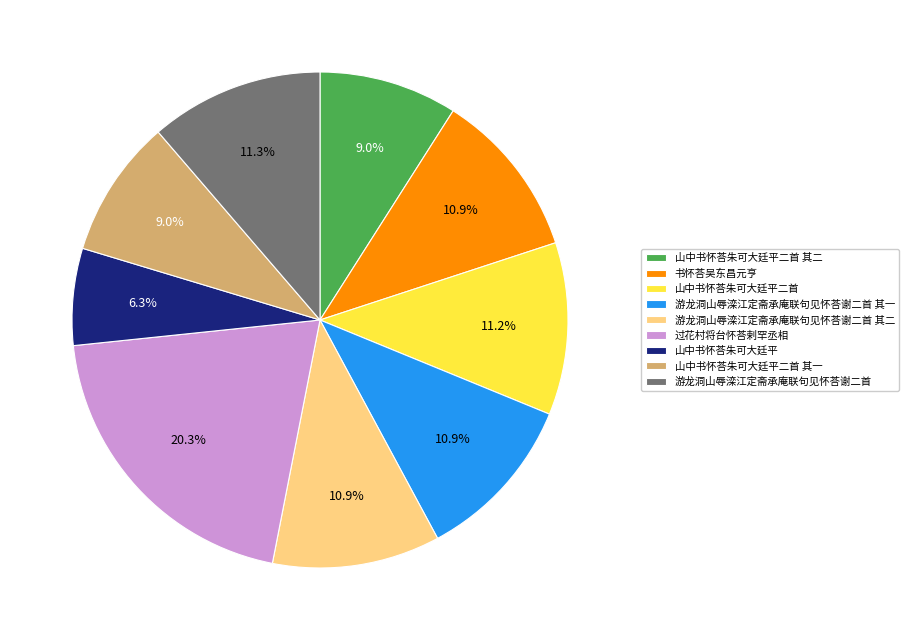

To the nearest percent, what is the combined percentage of 山中书怀荅朱可大廷平 and 山中书怀荅朱可大廷平二首 其二?

15%